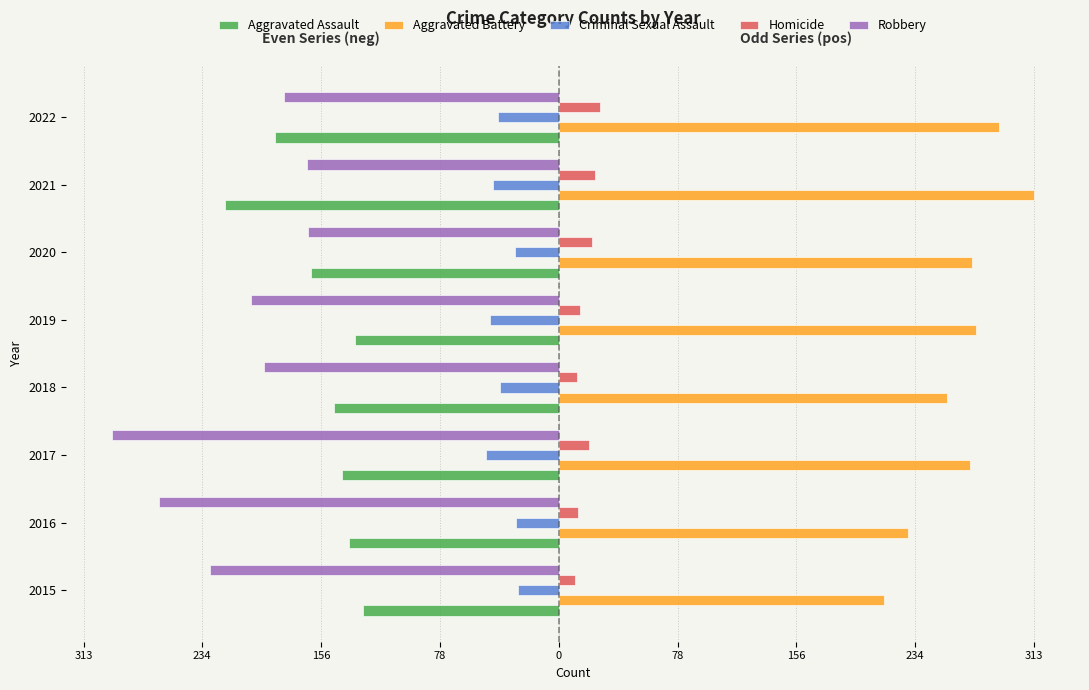

What are all the series names shown in the legend?

Aggravated Assault, Aggravated Battery, Criminal Sexual Assault, Homicide, Robbery